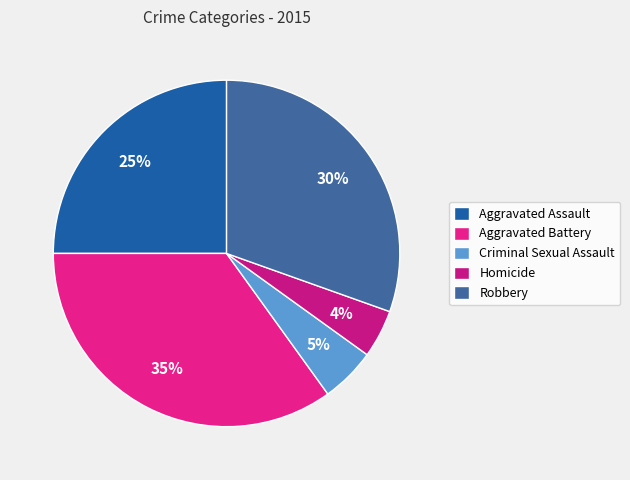

Which category has the smallest portion of the pie?

Homicide